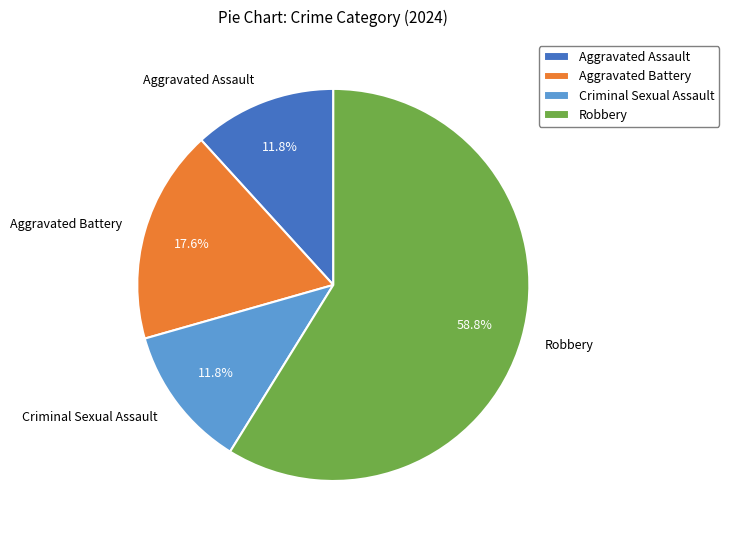

Is it true that Robbery is 59% of the pie?

True